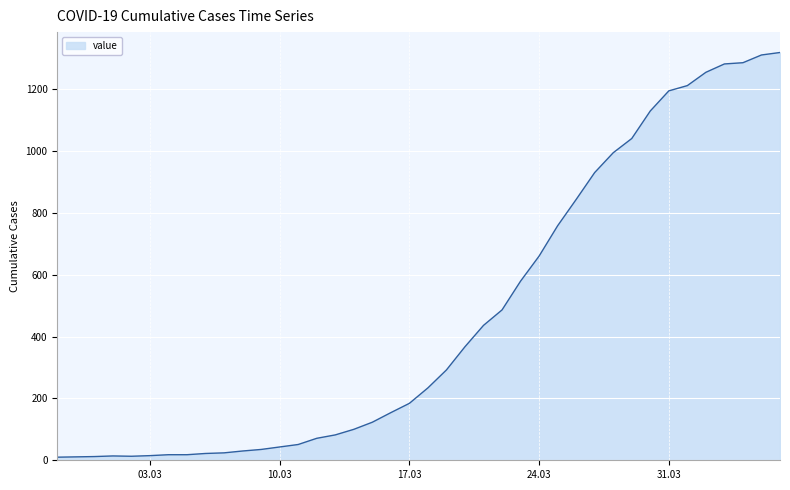

What is the maximum value shown in the chart?

1318